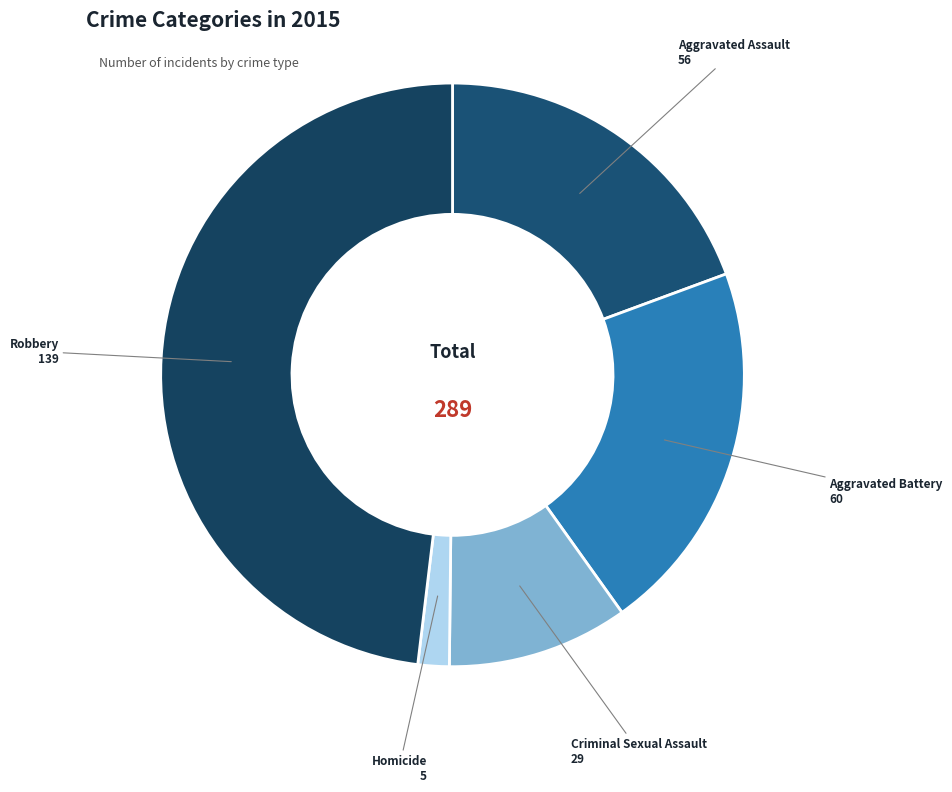

To the nearest percent, what is the difference between the largest and smallest slice percentages?

46%